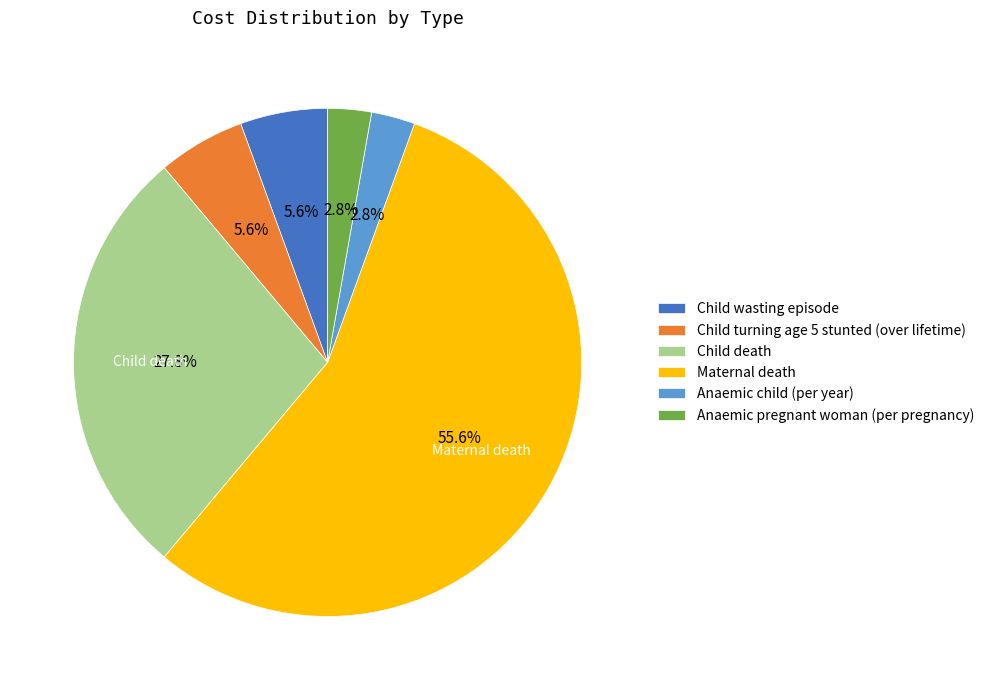

True or false: Child death accounts for 17% of the total.

False